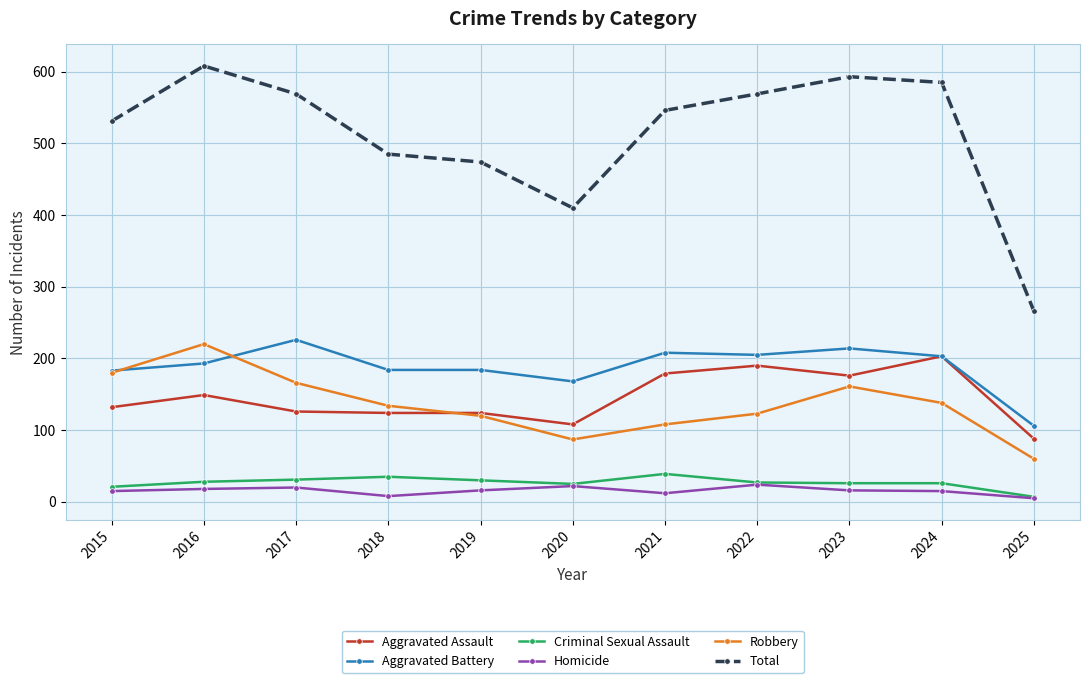

What is the average value of the Aggravated Battery series?

189